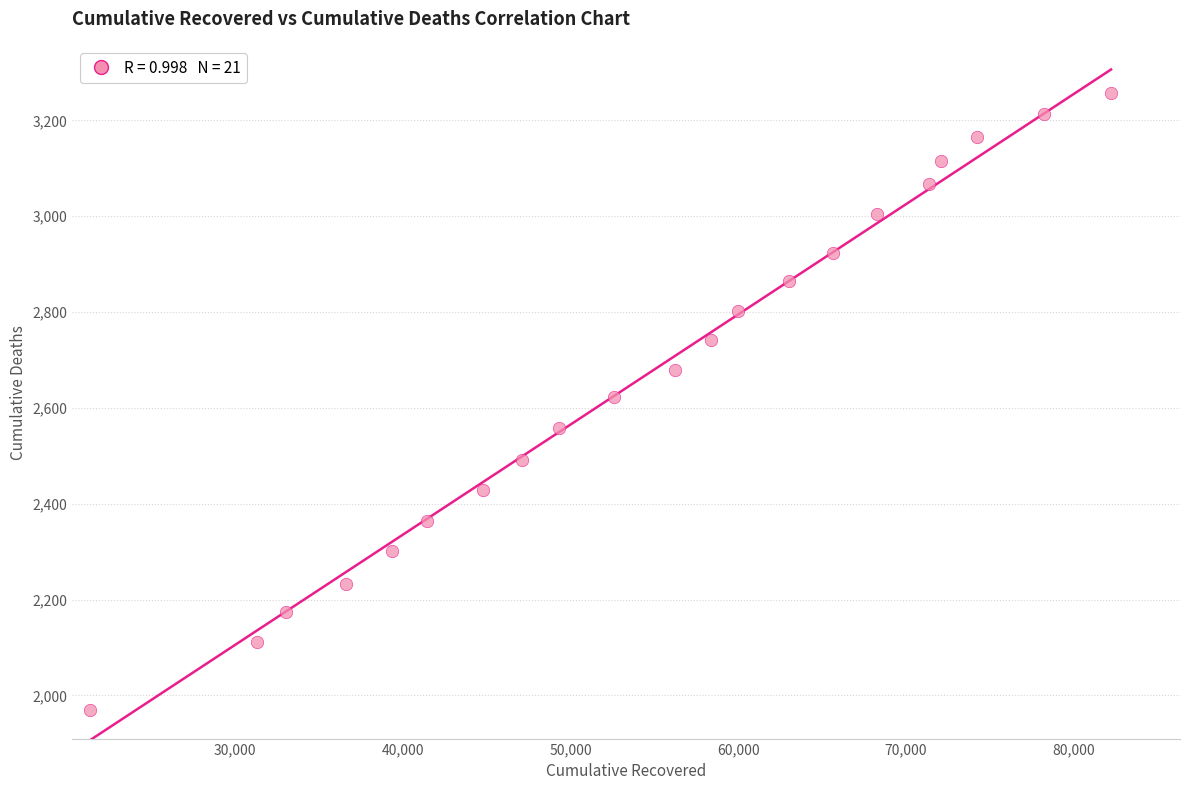

What is the range of Y values (max minus min)?

1289